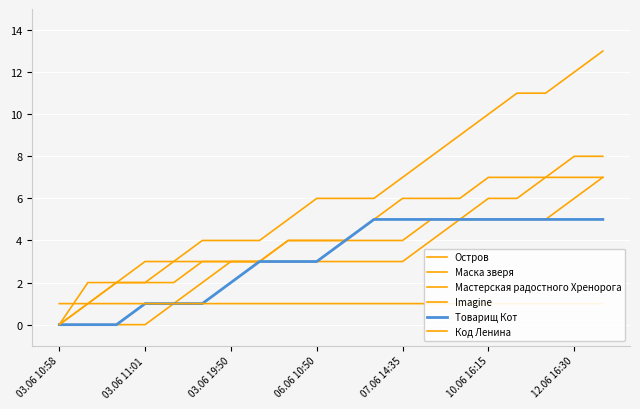

True or false: Остров has a value of 6 at 10.

True